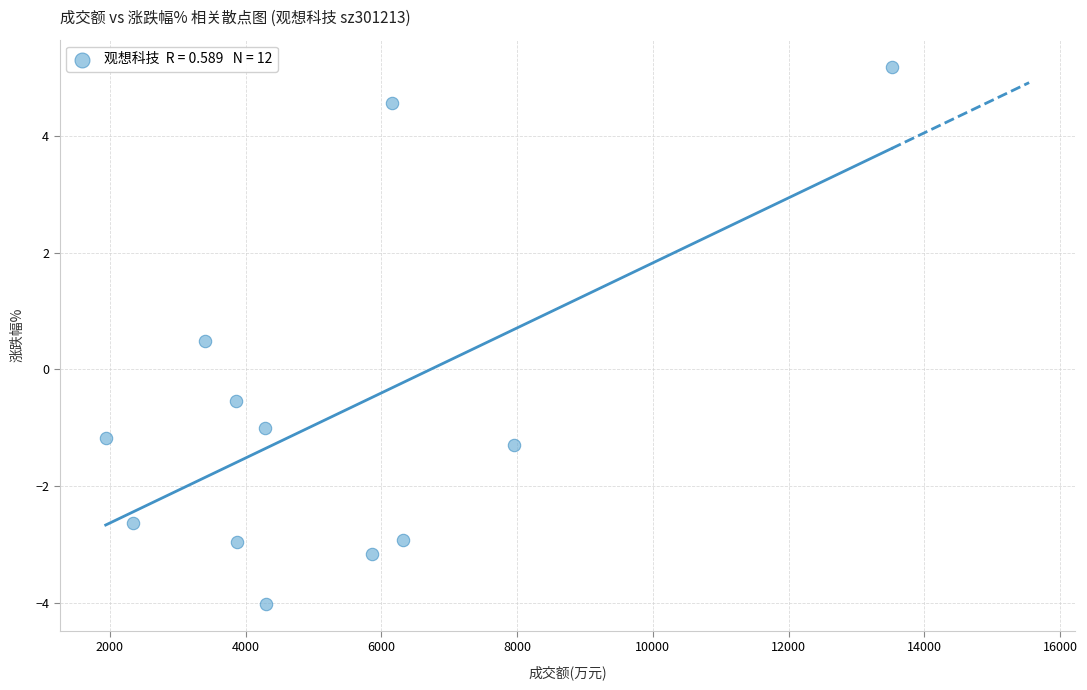

What is the range of Y values (max minus min)?

9.2